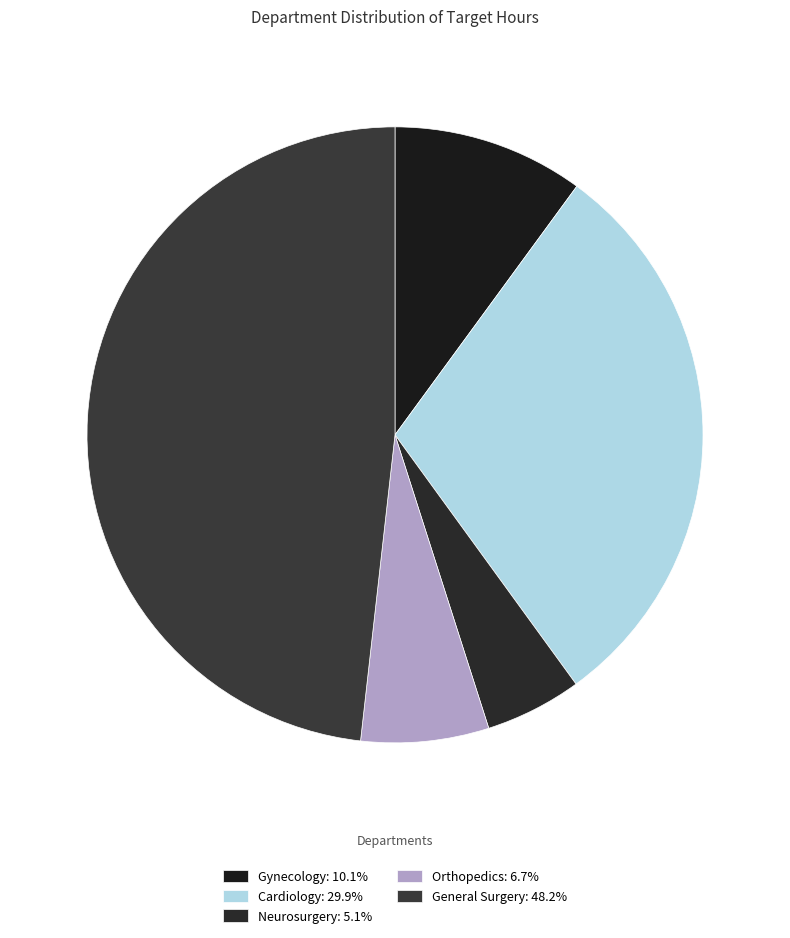

Approximately how many times larger is the value at Orthopedics compared to Cardiology?

0.2